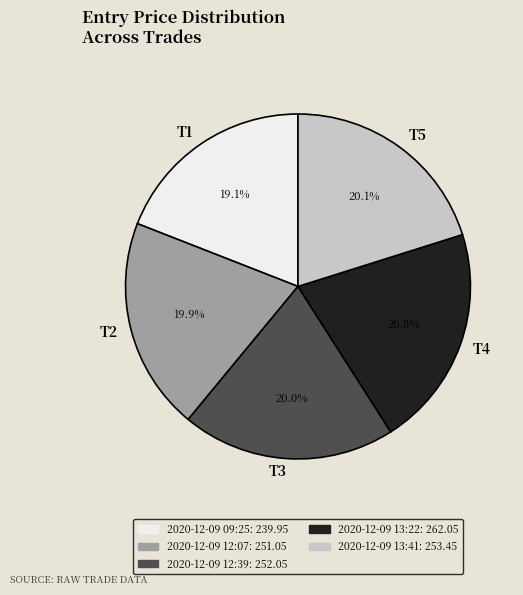

Do T5 and T4 together represent more than half of the pie?

No